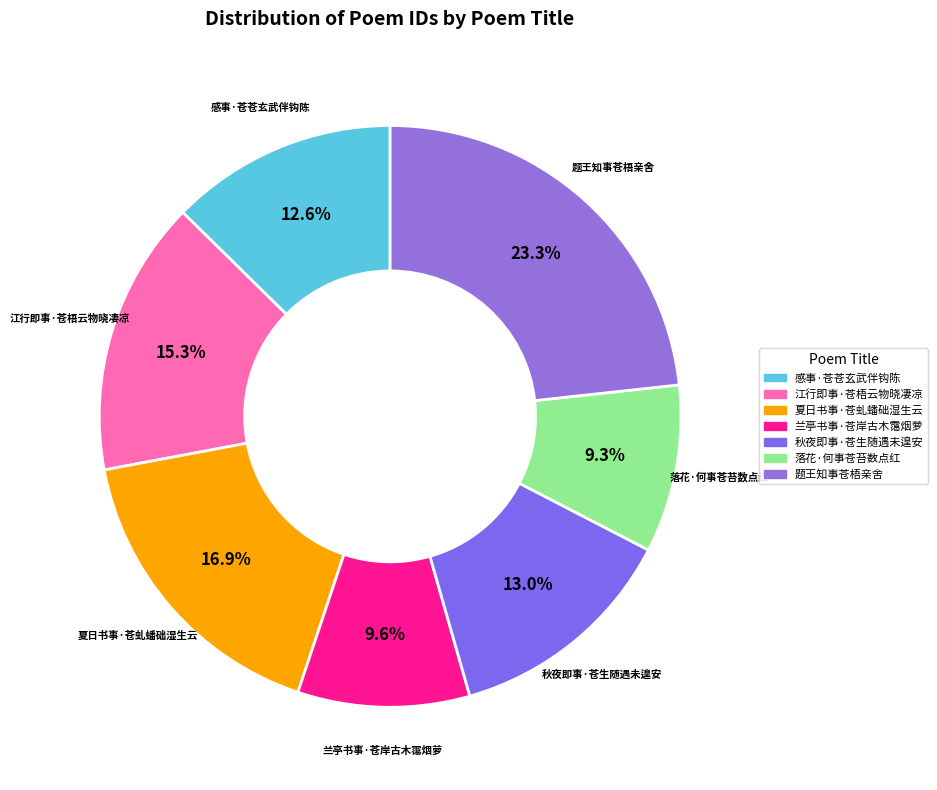

What percentage is NOT represented by 兰亭书事·苍岸古木霭烟萝?

90.4%